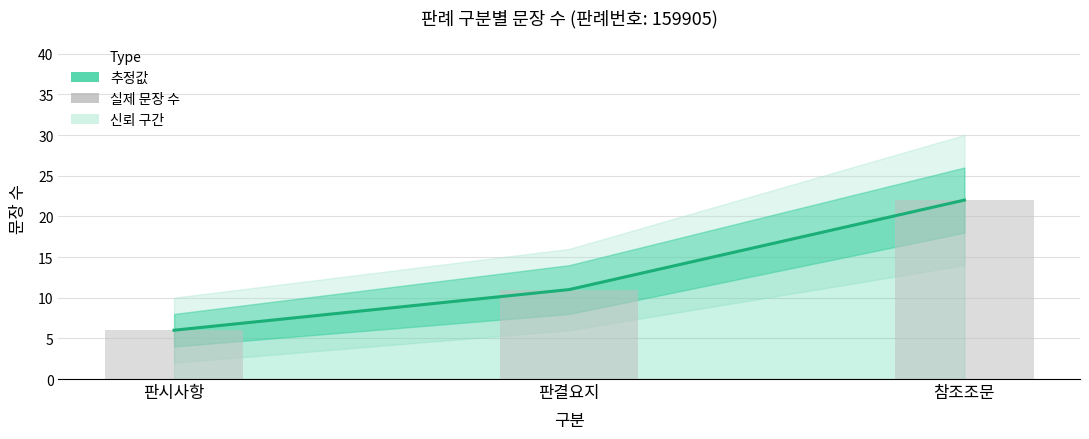

What is the label of the 3rd bar from the right?

판시사항